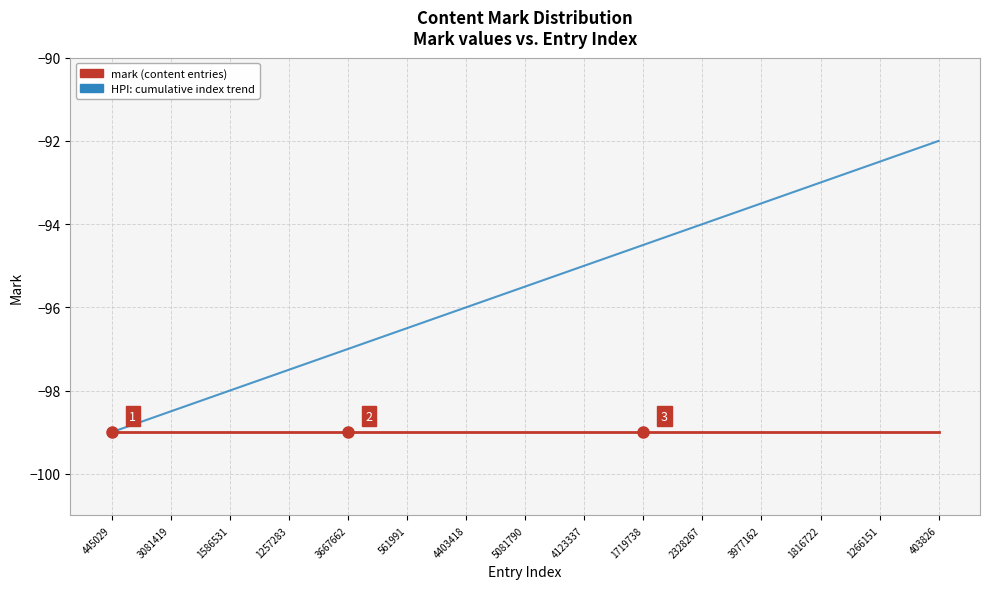

The value of HPI: cumulative index trend at 1257283 is -97.5. True or false?

True